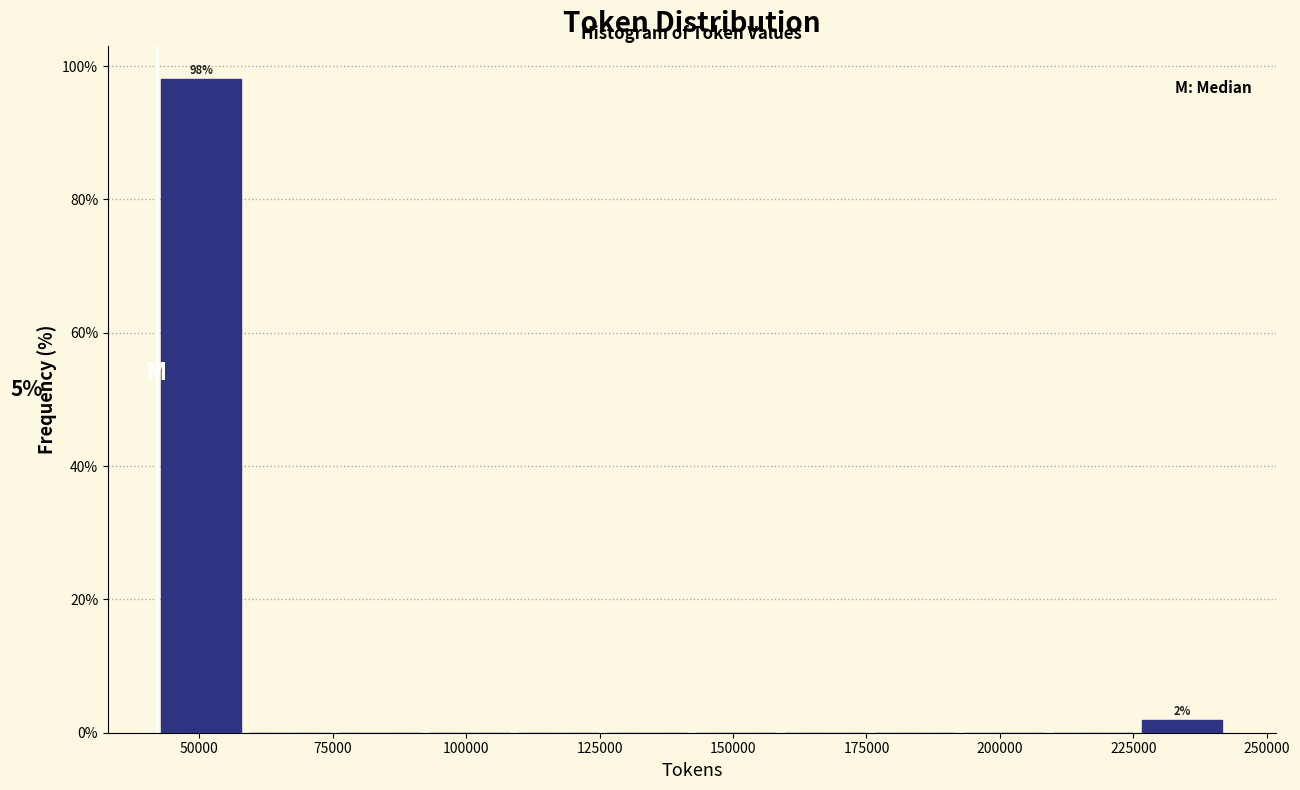

Around what value on the x-axis is the tallest bar? Give the approximate position of its centre, as read against the axis.

50000